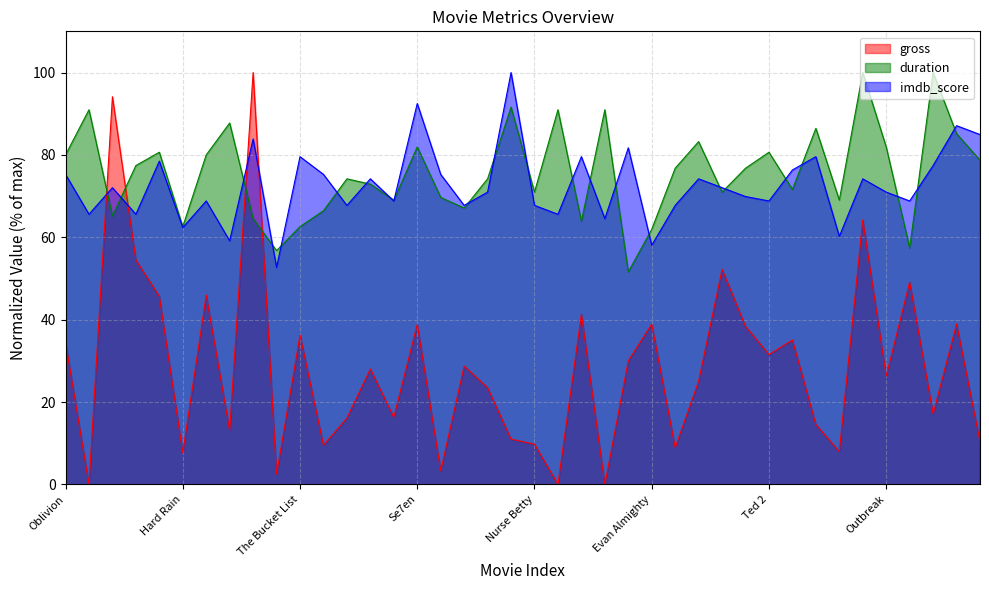

What is the value of the duration point at the 14th from the left?

72.9